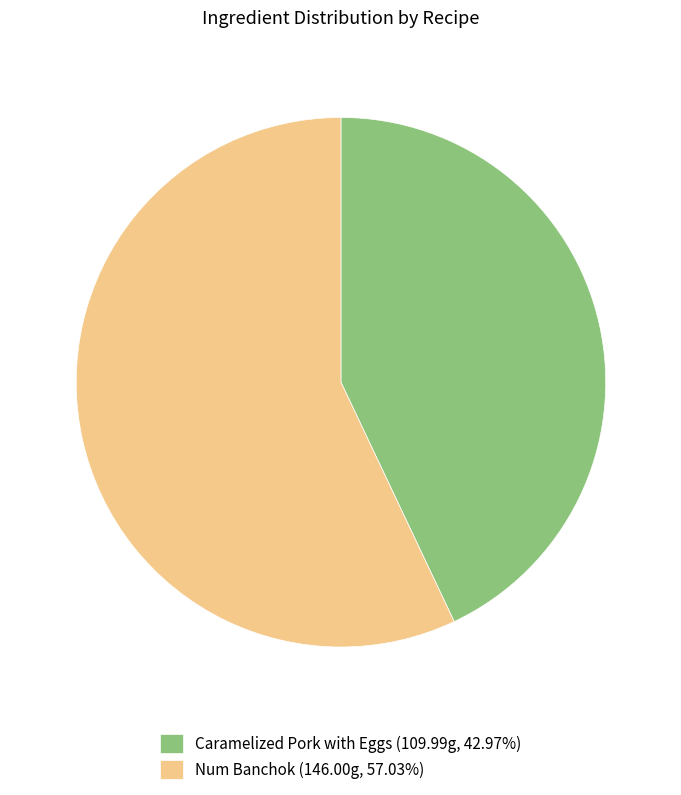

Is Num Banchok (146.00g, 57.03%) the majority of the pie?

Yes